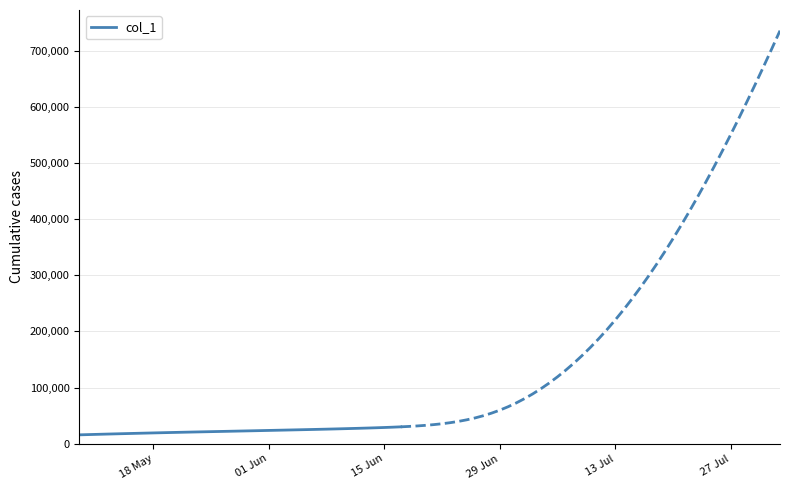

What is the lowest value of the col_1 series?

15842.6